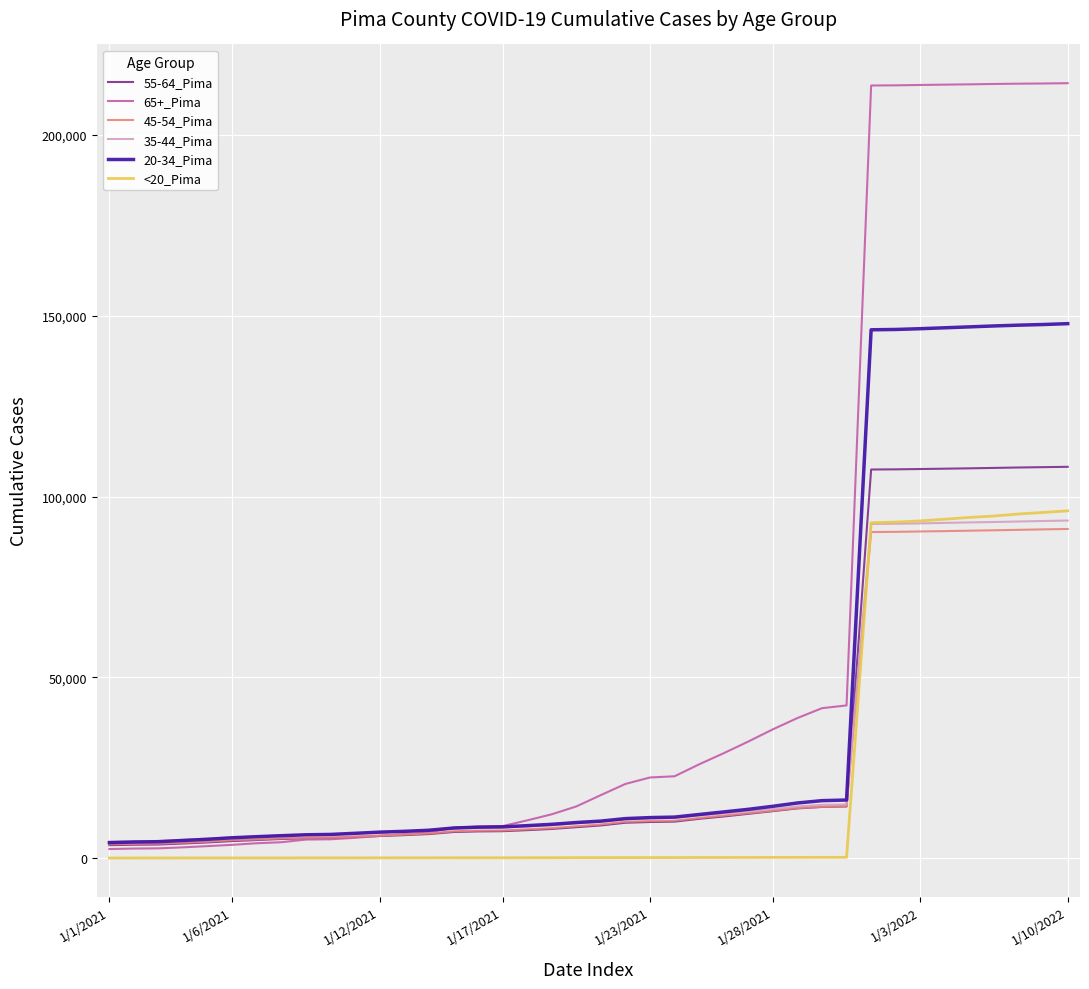

True or false: 20-34_Pima and <20_Pima intersect in this chart.

False